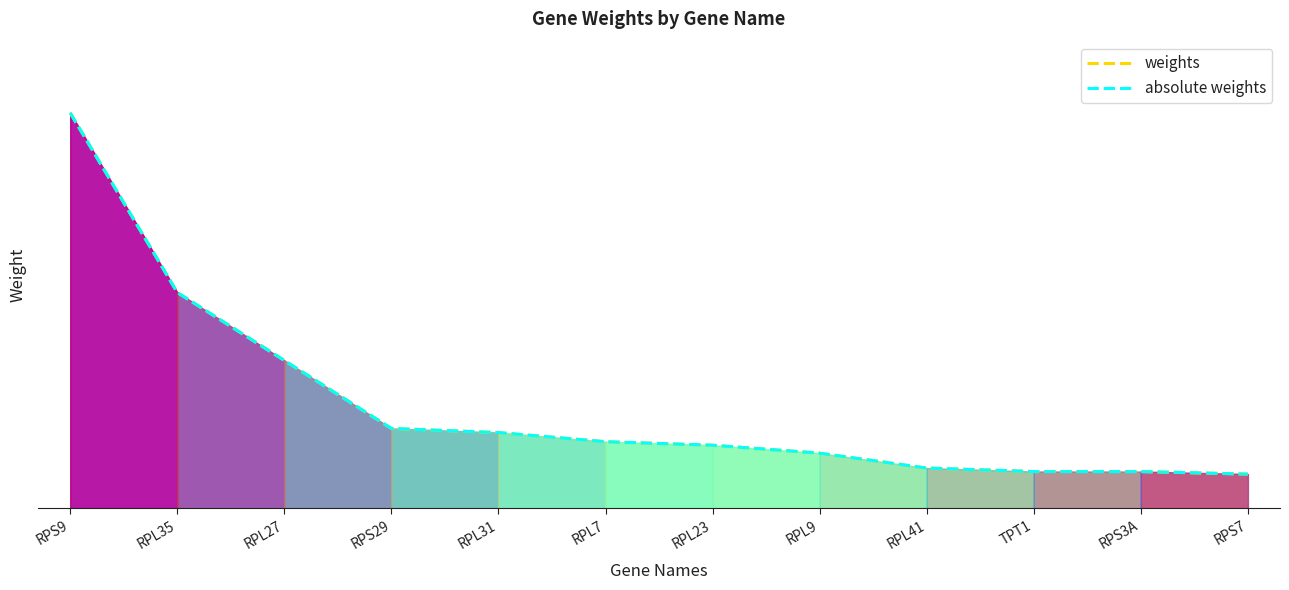

Reading left to right, transcribe all the data shown in this chart.

weights: 0.3	0.2	0.1	0.1	0.1	0.1	0.1	0.0	0.0	0.0	0.0	0.0
absolute weights: 0.3	0.2	0.1	0.1	0.1	0.1	0.1	0.0	0.0	0.0	0.0	0.0